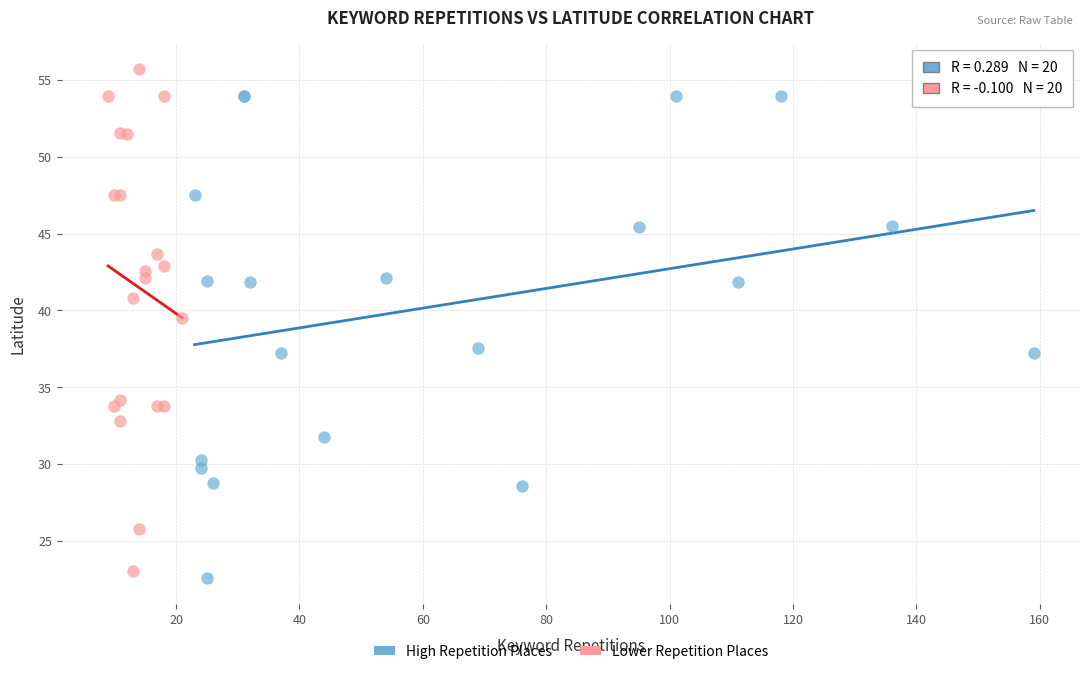

Which series contains the highest Y value?

Lower Repetition Places